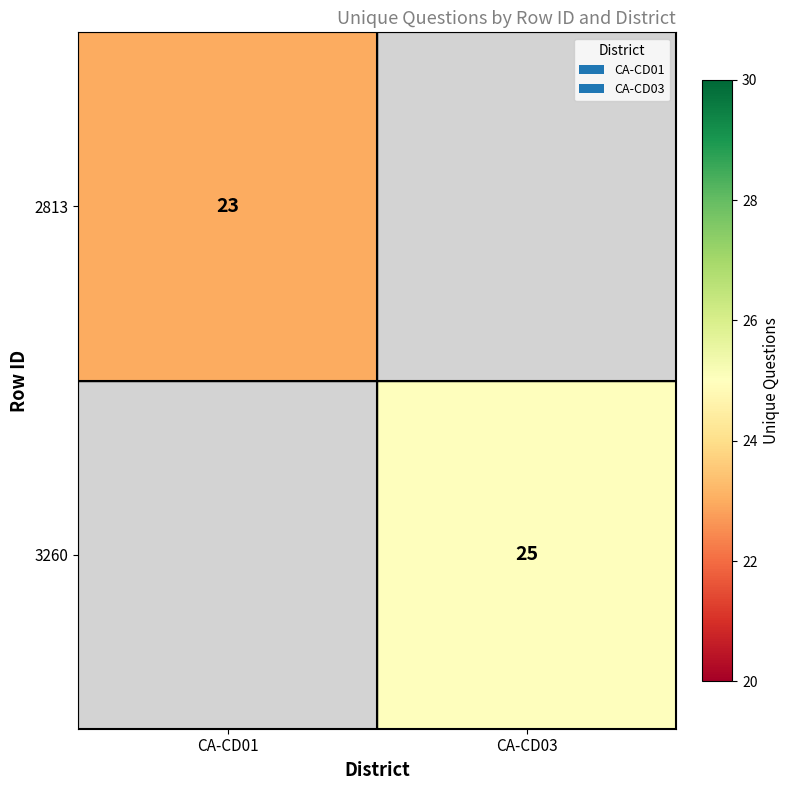

The value of 3260 at CA-CD03 is 25. True or false?

True